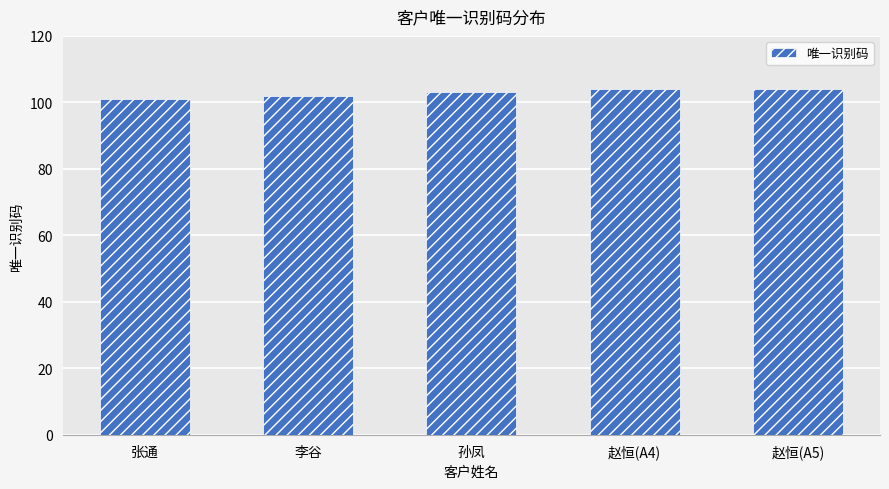

What is the sum of the values at 孙凤 and 李谷?

205